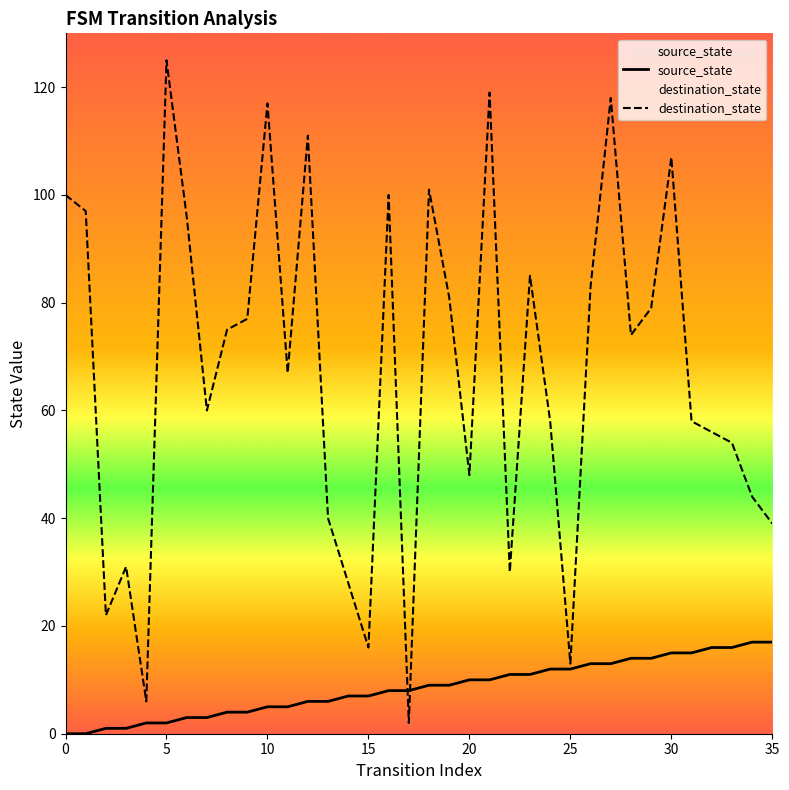

Is the value of destination_state at 10 greater than the value of source_state at 25?

Yes